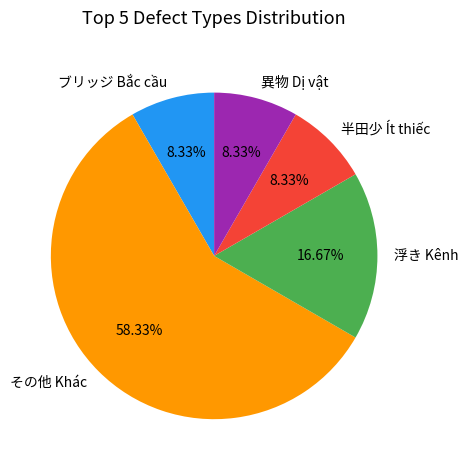

Is it true that その他 Khác is 58% of the pie?

True